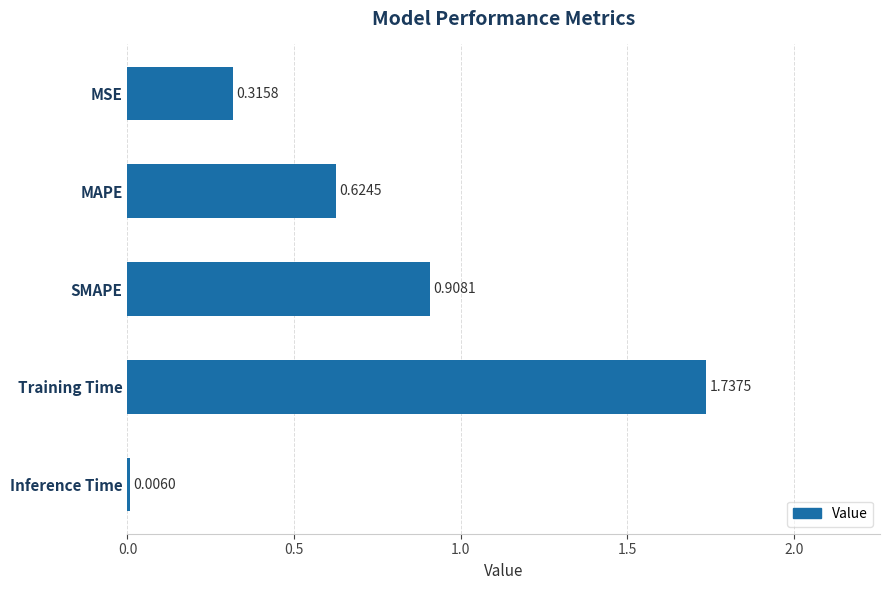

At which category does the chart reach its peak across all series?

Training Time